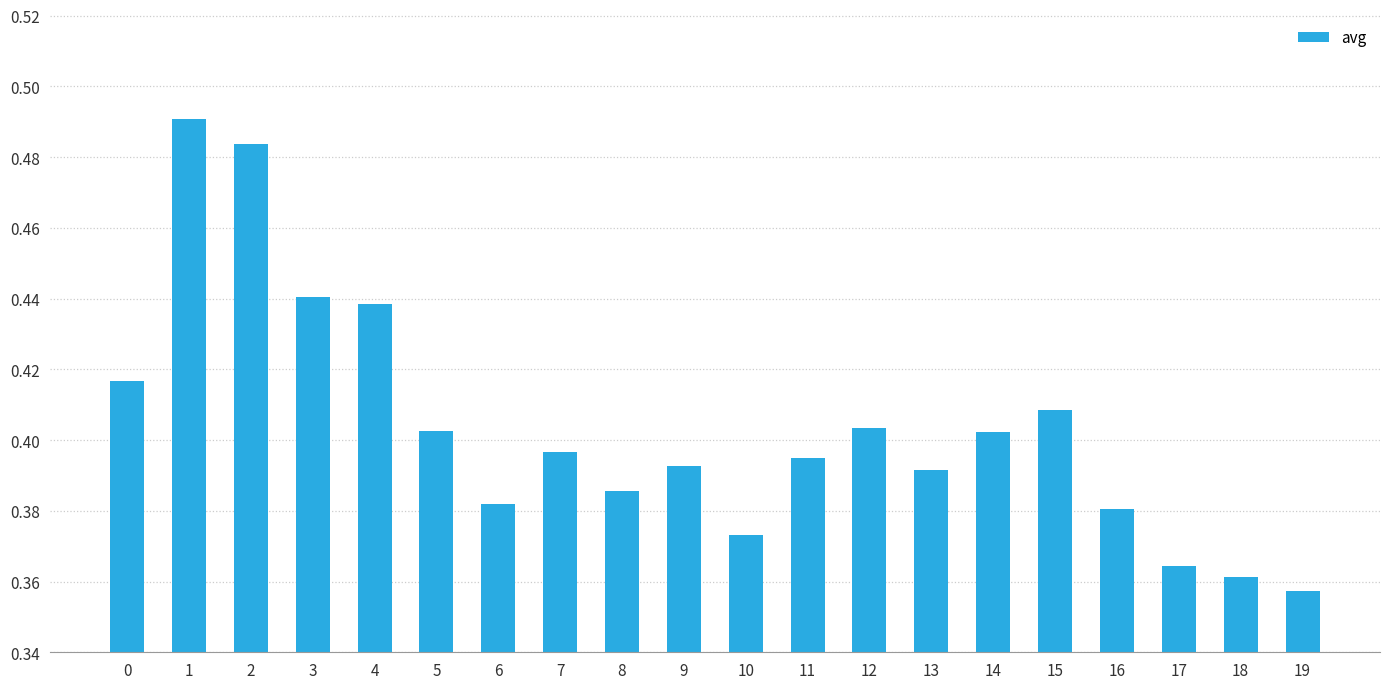

At which label is the value closest to 0?

19